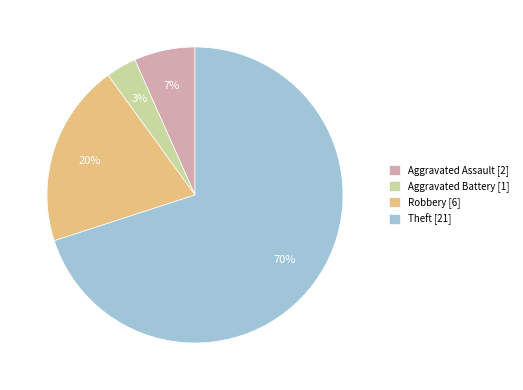

Does Aggravated Assault represent more than half of the total?

No